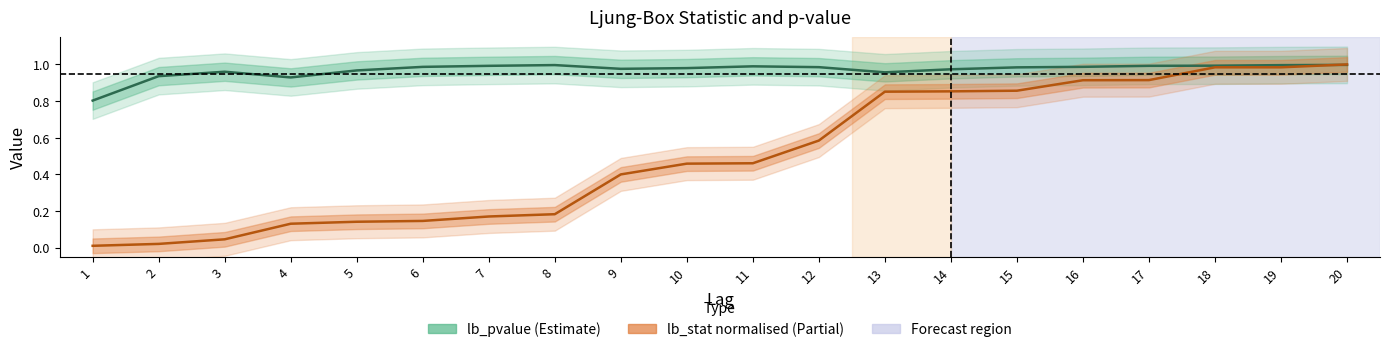

Reading left to right, list all the values displayed in this chart.

lb_stat: 1=0.0	2=0.0	3=0.0	4=0.1	5=0.1	6=0.1	7=0.2	8=0.2	9=0.4	10=0.5	11=0.5	12=0.6	13=0.9	14=0.9	15=0.9	16=0.9	17=0.9	18=1.0	19=1.0	20=1.0
lb_pvalue: 1=0.8	2=0.9	3=1.0	4=0.9	5=1.0	6=1.0	7=1.0	8=1.0	9=1.0	10=1.0	11=1.0	12=1.0	13=1.0	14=1.0	15=1.0	16=1.0	17=1.0	18=1.0	19=1.0	20=1.0